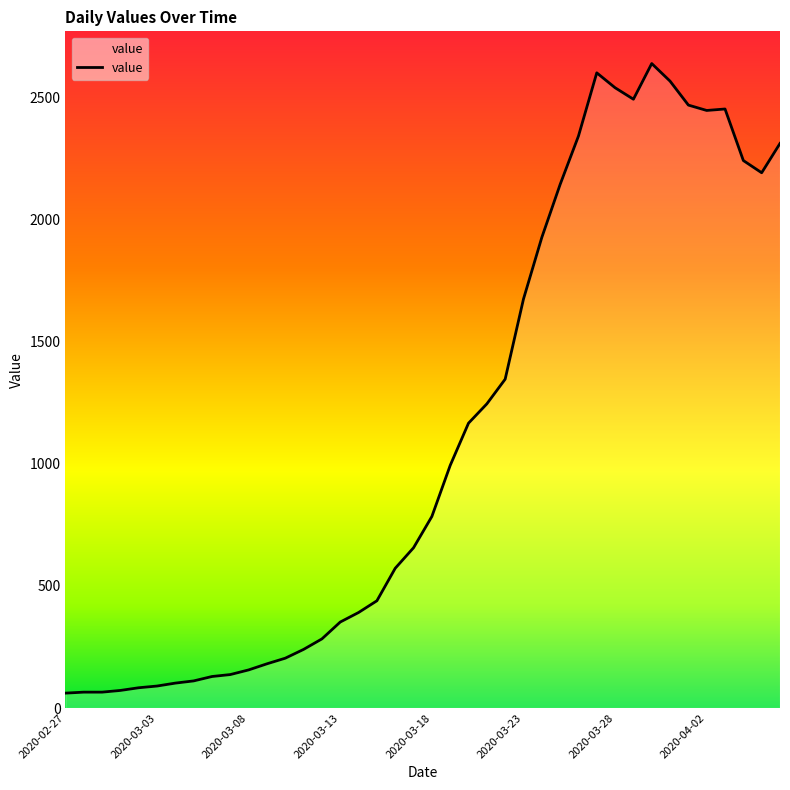

How many lines are shown in the chart?

1